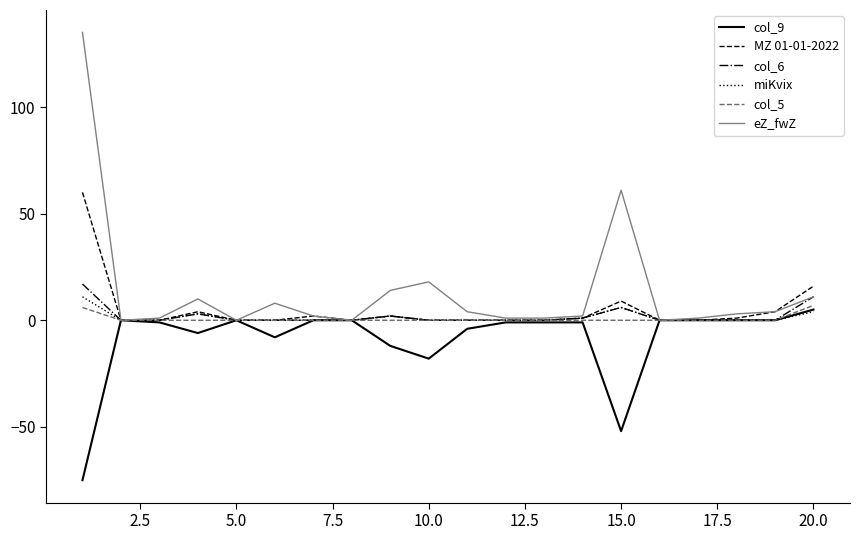

Reading left to right, extract all data points from this chart.

col_9: -75	0	-1	-6	0	-8	0	0	-12	-18	-4	-1	-1	-1	-52	0	0	0	0	5
MZ 01-01-2022: 60	0	0	4	0	0	2	0	2	0	0	0	0	1	9	0	0	1	4	16
col_6: 17	0	0	3	0	0	0	0	2	0	0	0	0	1	6	0	0	0	0	11
miKvix: 11	0	0	3	0	0	0	0	2	0	0	0	0	1	6	0	0	0	0	4
col_5: 6	0	0	0	0	0	0	0	0	0	0	0	0	0	0	0	0	0	0	7
eZ_fwZ: 135	0	1	10	0	8	2	0	14	18	4	1	1	2	61	0	1	3	4	11